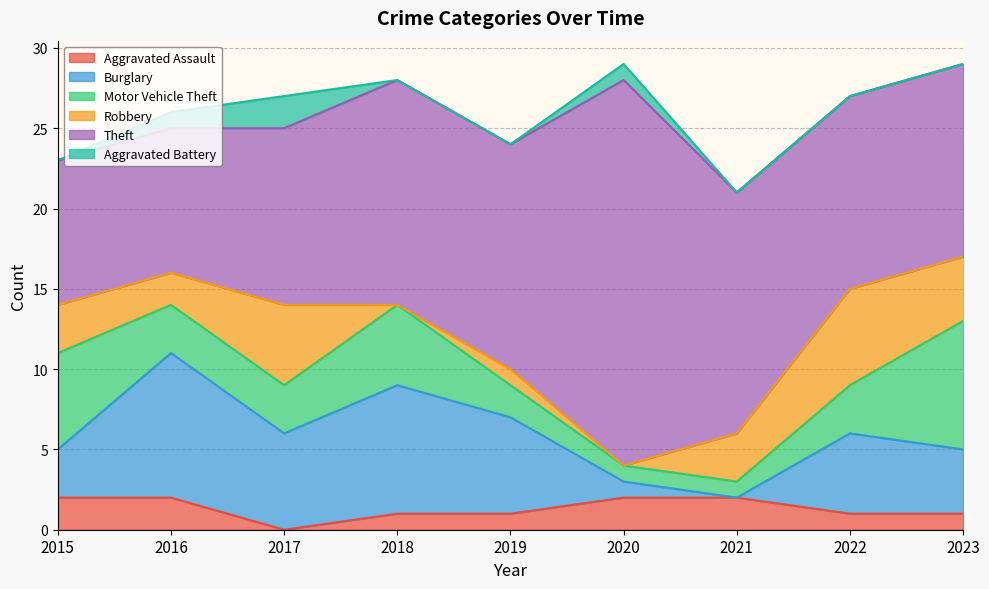

After their last crossing, which series has the higher values: Burglary or Aggravated Assault?

Burglary